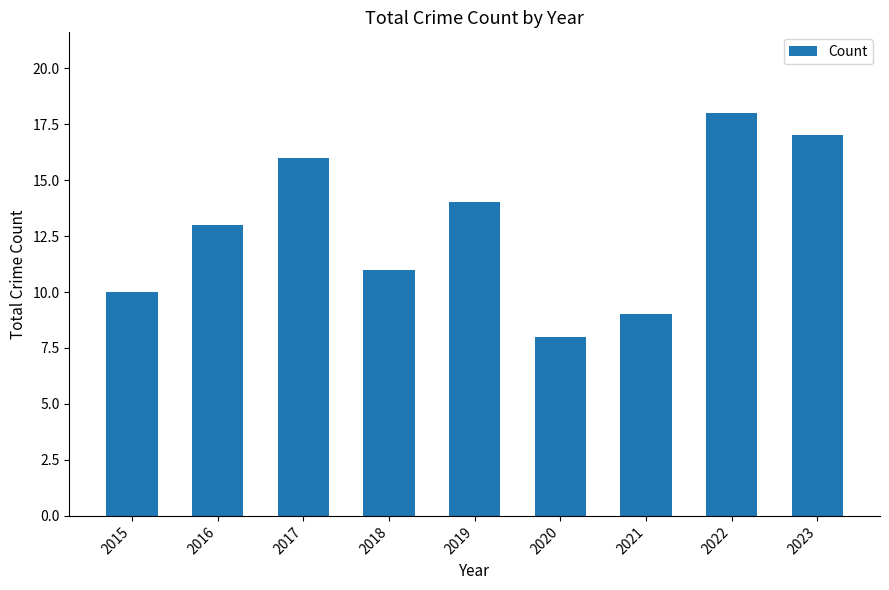

The chart shows a value of 17 at 2023. True or false?

True